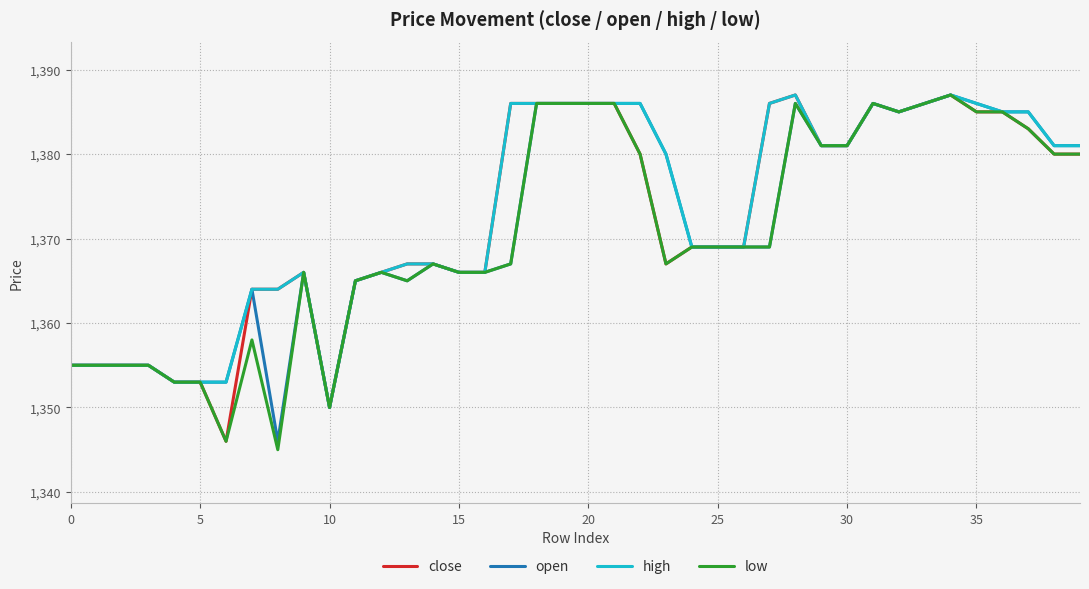

What is the maximum value shown in the chart?

1387